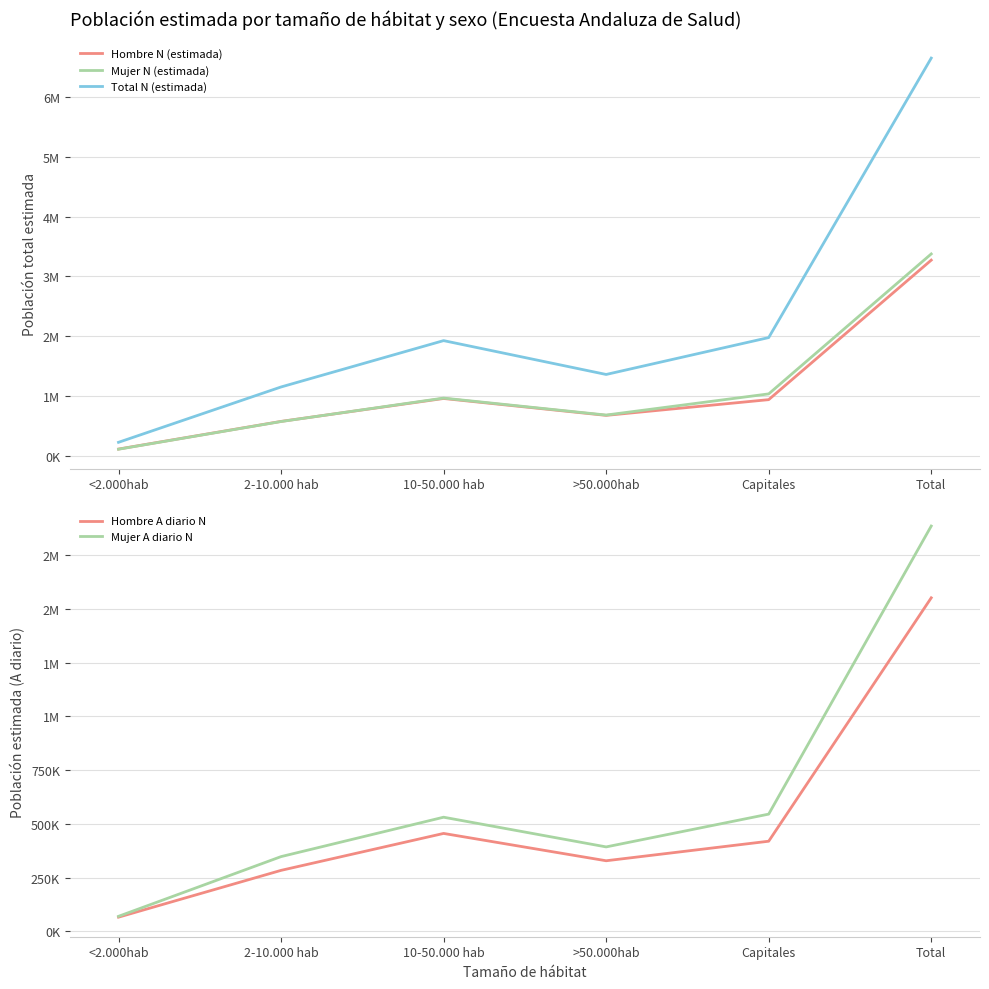

What is the label of the 4th point from the left?

>50.000hab